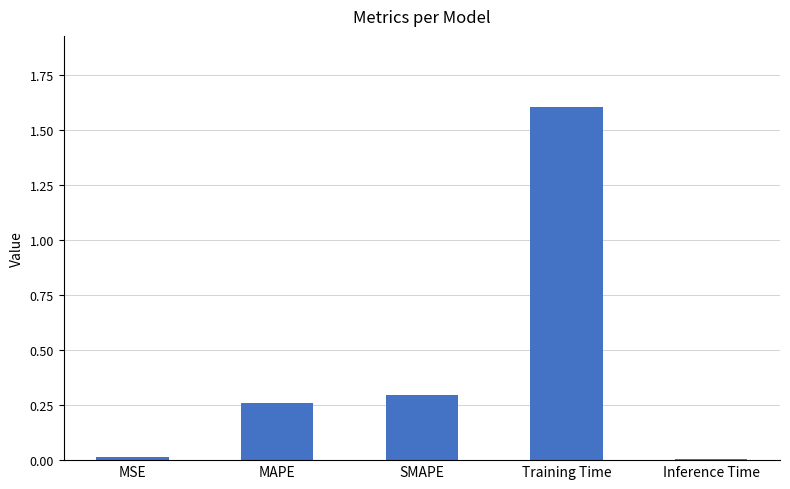

What is the sum of all values?

2.2